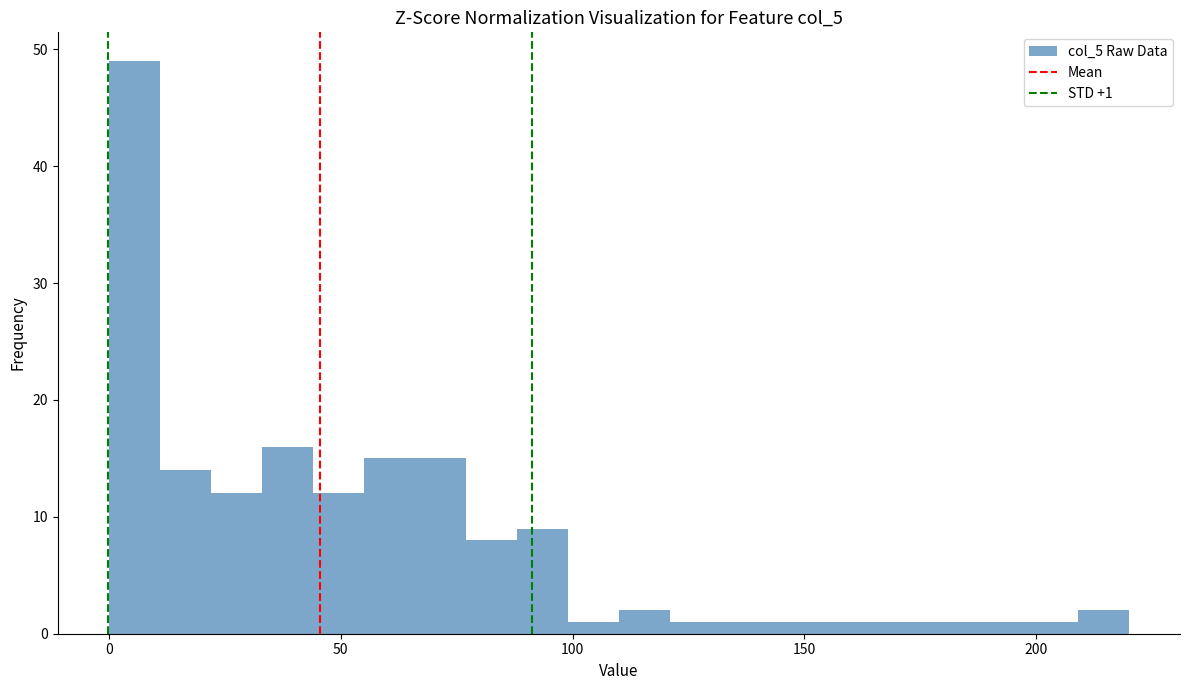

Read against the x-axis, roughly where is the centre of the tallest bar?

5